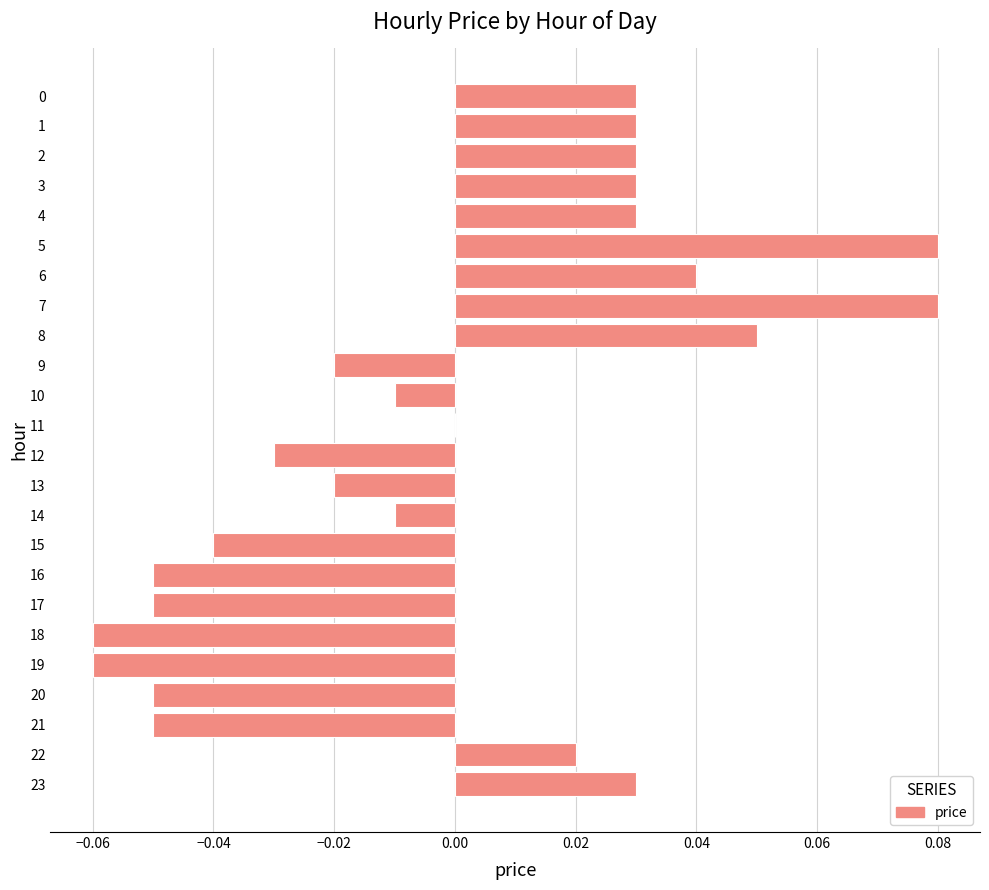

Which has a higher value, 21 or 5?

5